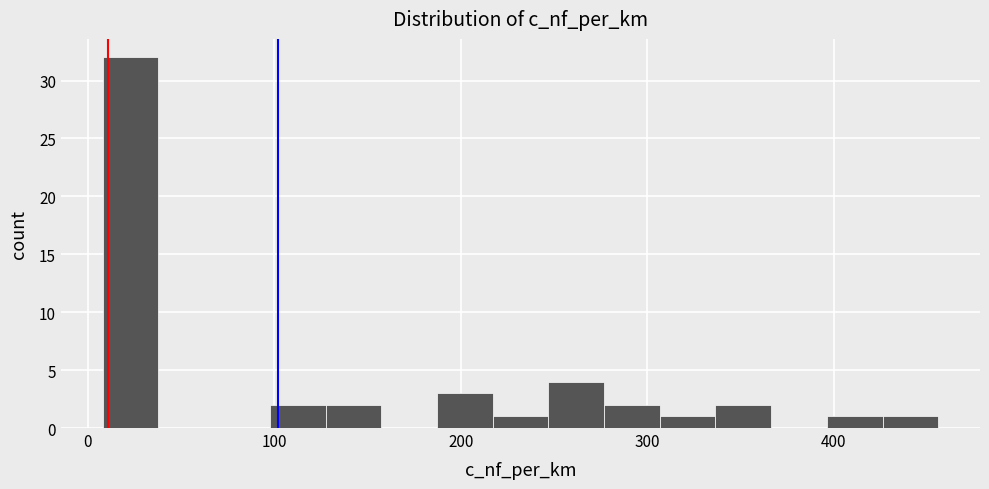

Read against the x-axis, roughly where is the centre of the tallest bar?

20